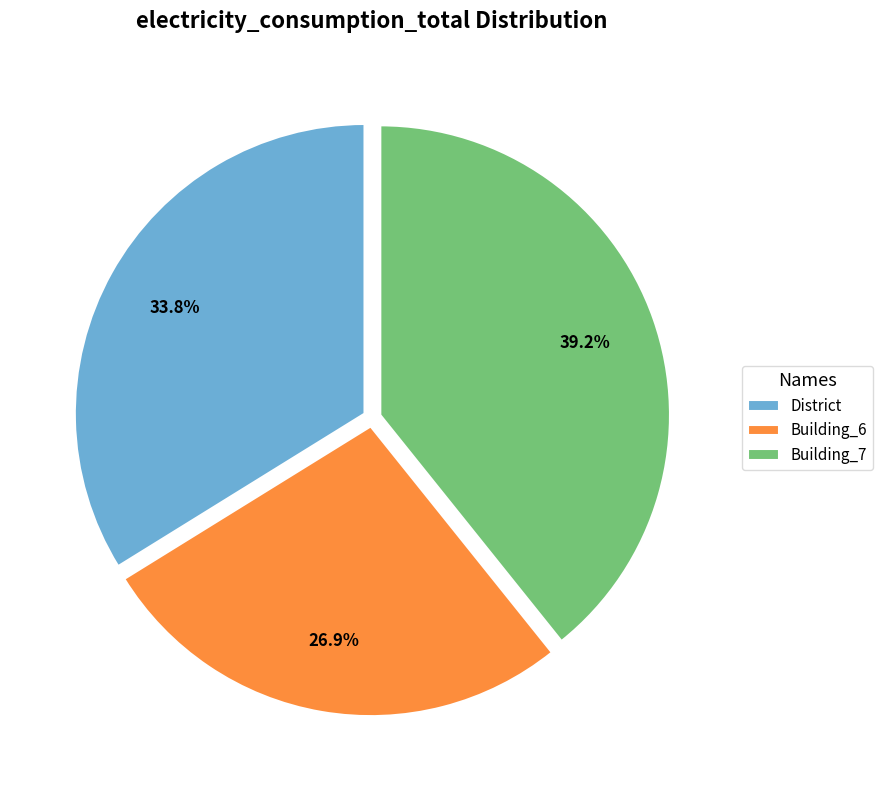

What percentage do District and Building_6 together represent?

60.8%